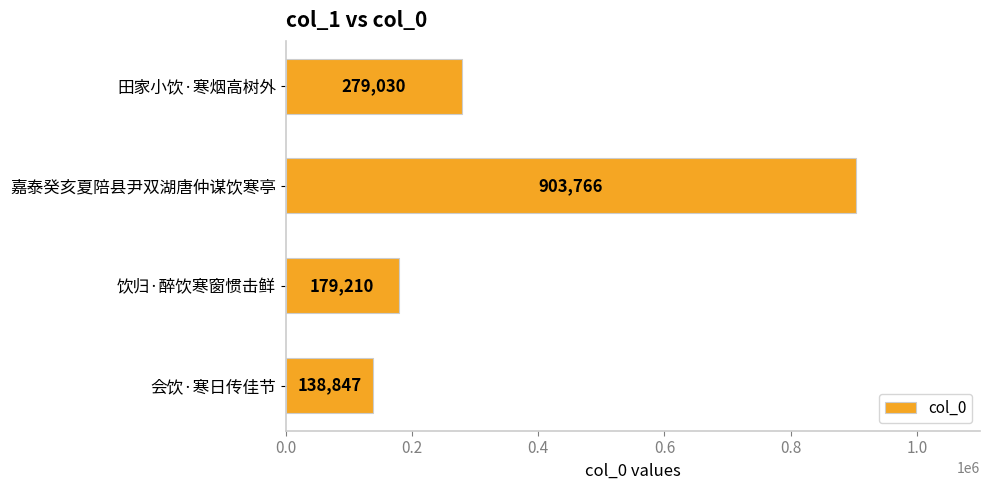

What is the approximate value at 饮归·醉饮寒窗惯击鲜, to the nearest 50?

179200